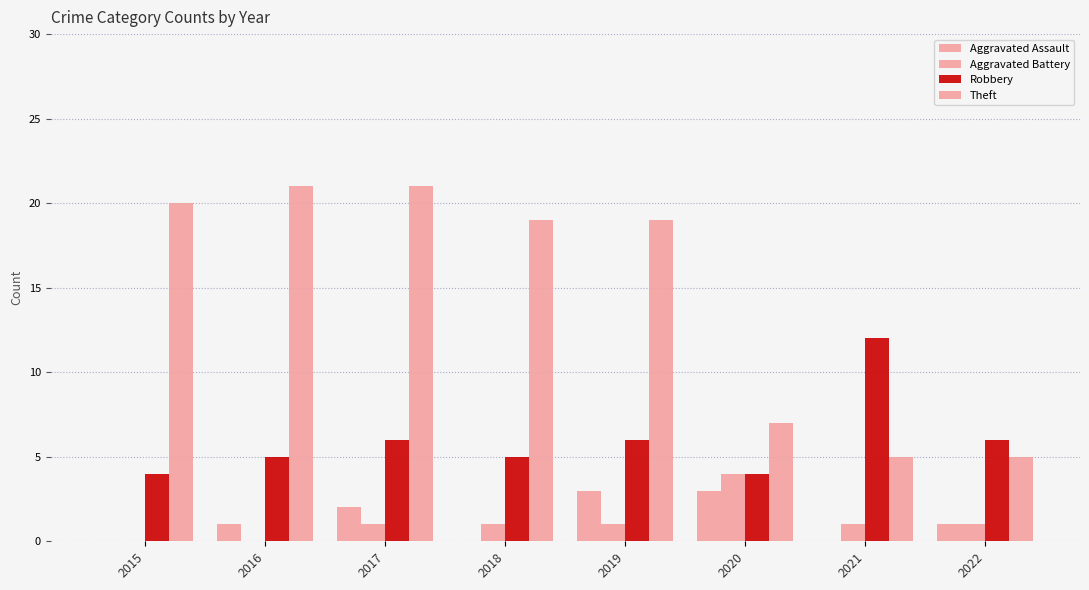

The Theft series shows 31 at 2018. True or false?

False